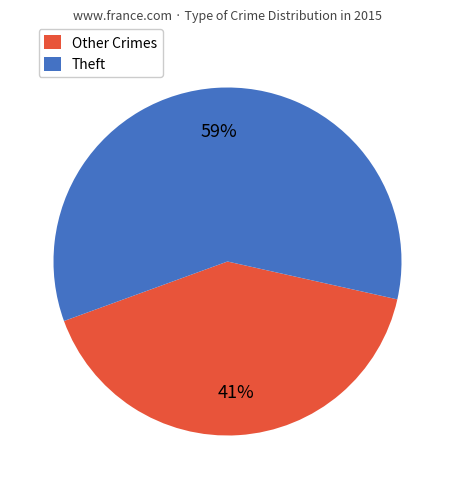

Rank the categories by value from lowest to highest.

Other Crimes, Theft